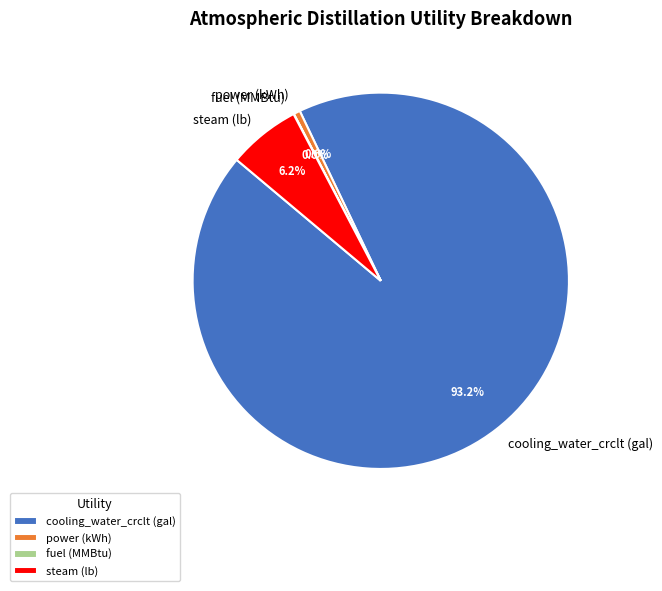

What is the majority slice?

cooling_water_crclt (gal)